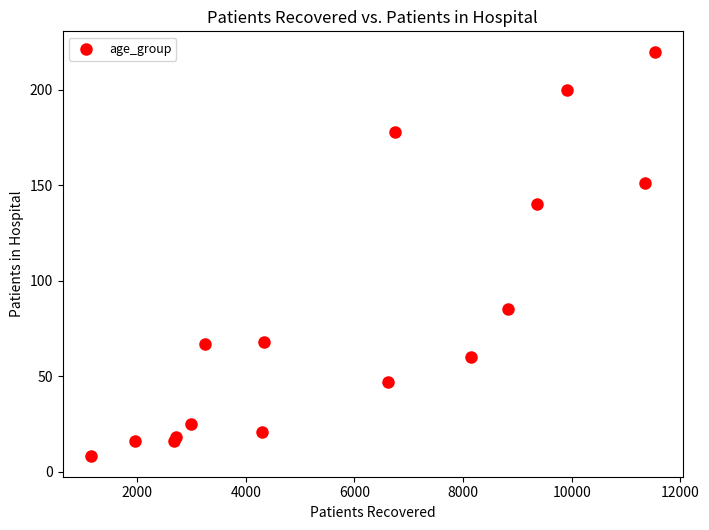

What Y value in the scatter plot is closest to 114?

140